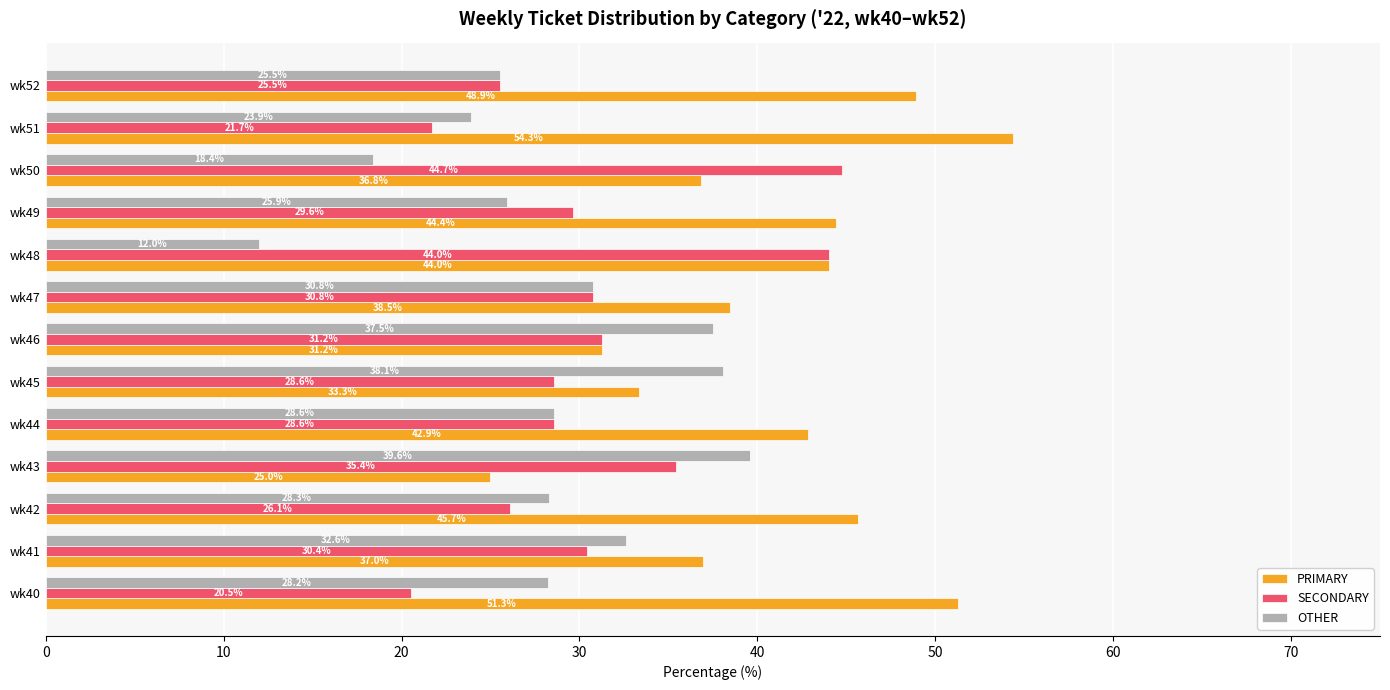

The OTHER series shows 50.8 at wk46. True or false?

False